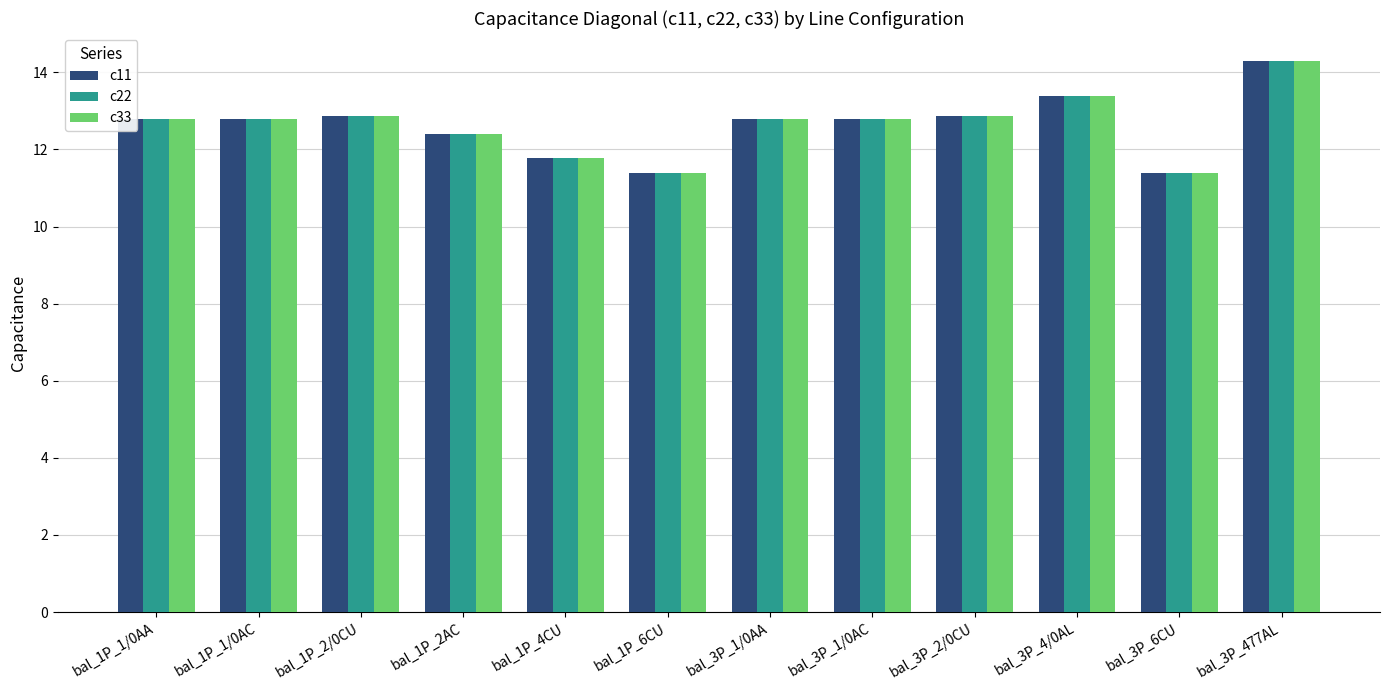

What are all the series names shown in the legend?

c11, c22, c33